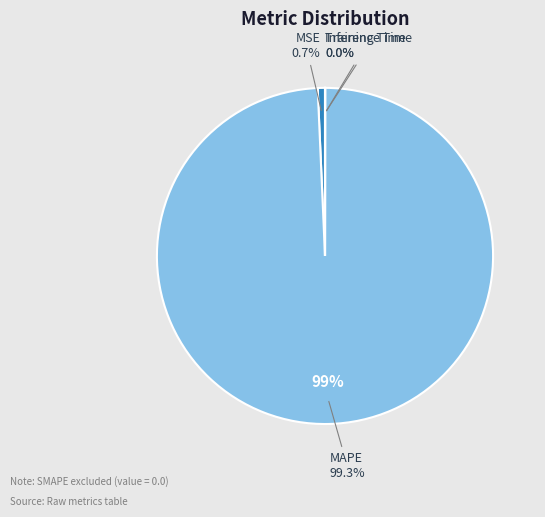

The Inference Time slice represents 0% of the pie. True or false?

True